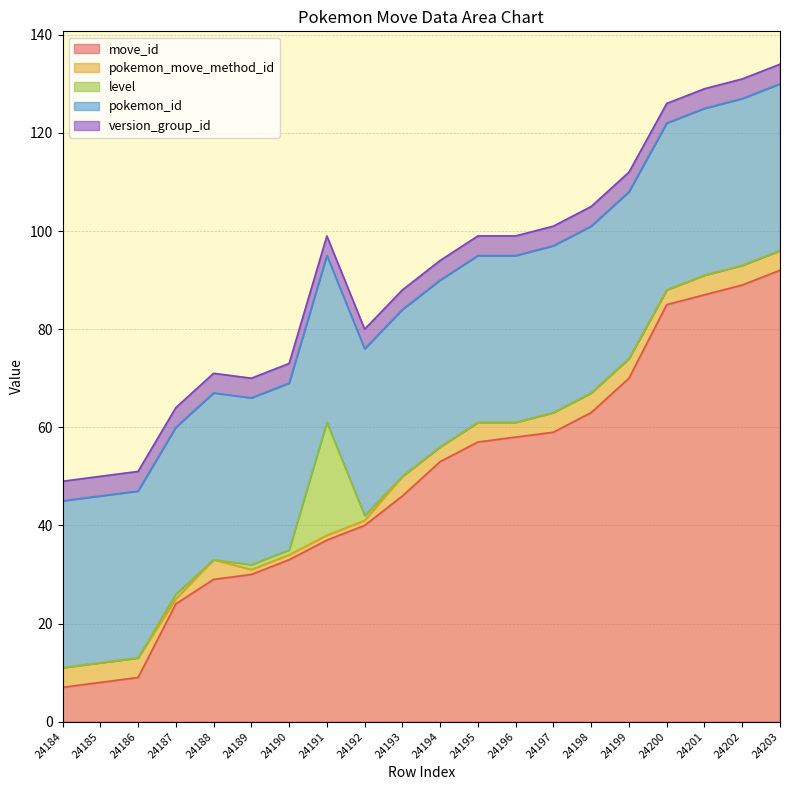

Which category has the highest value across all series?

24203